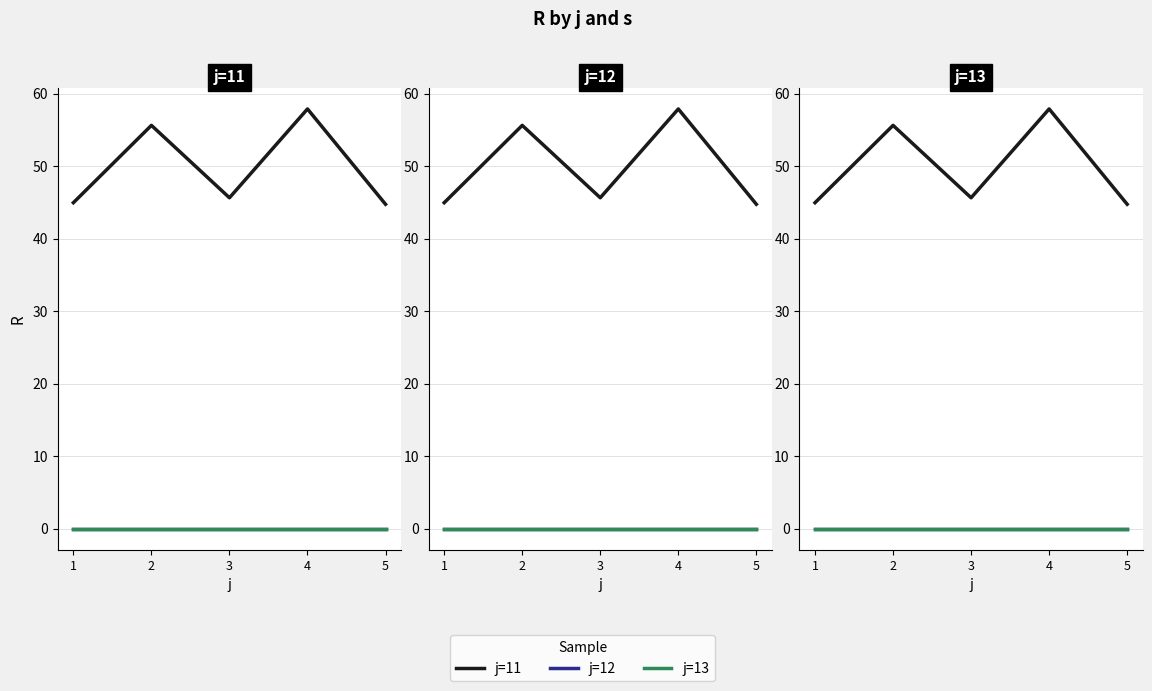

Where does the j=11 series first go above 45?

2